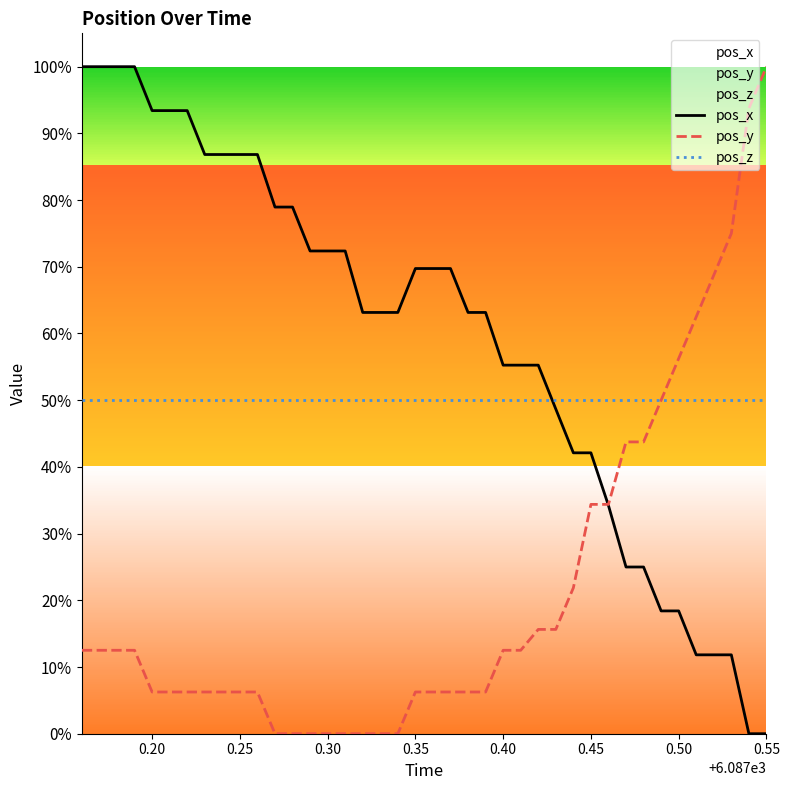

How many intersections are there between pos_z and pos_x?

1